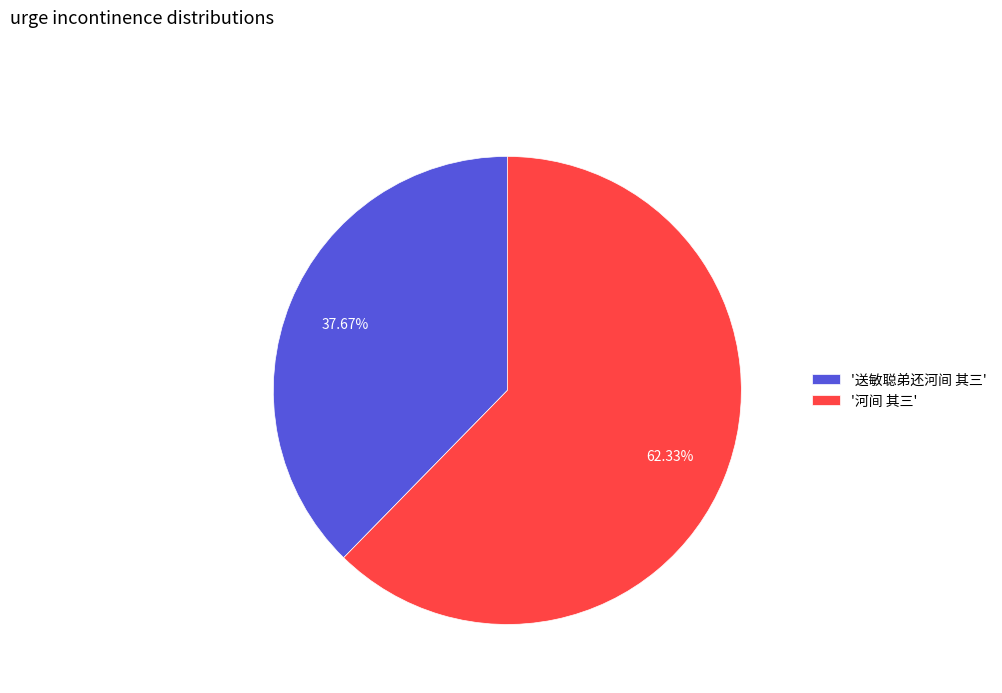

Count the number of slices in the pie.

2